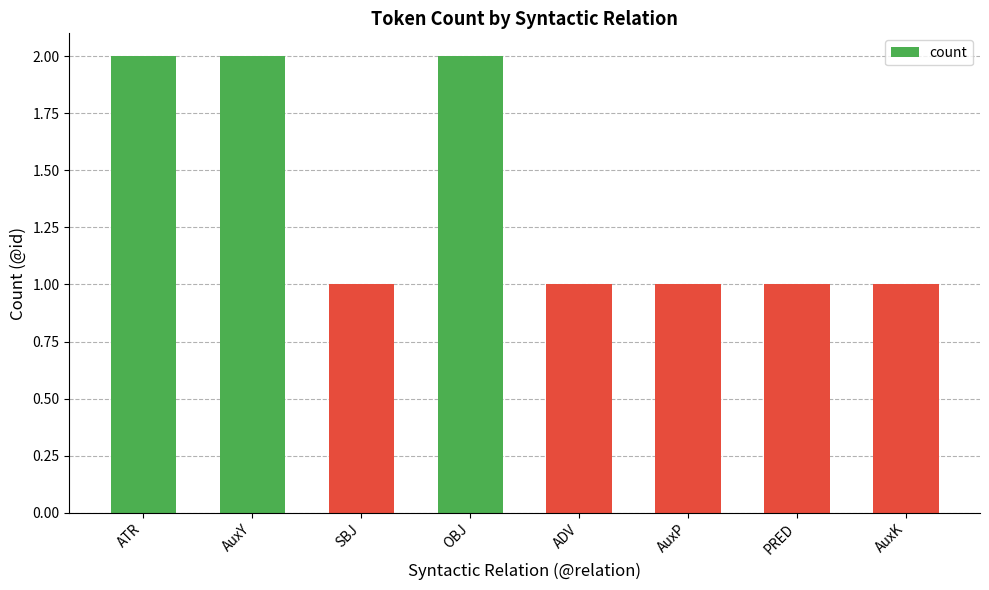

What is the maximum value shown in the chart?

2